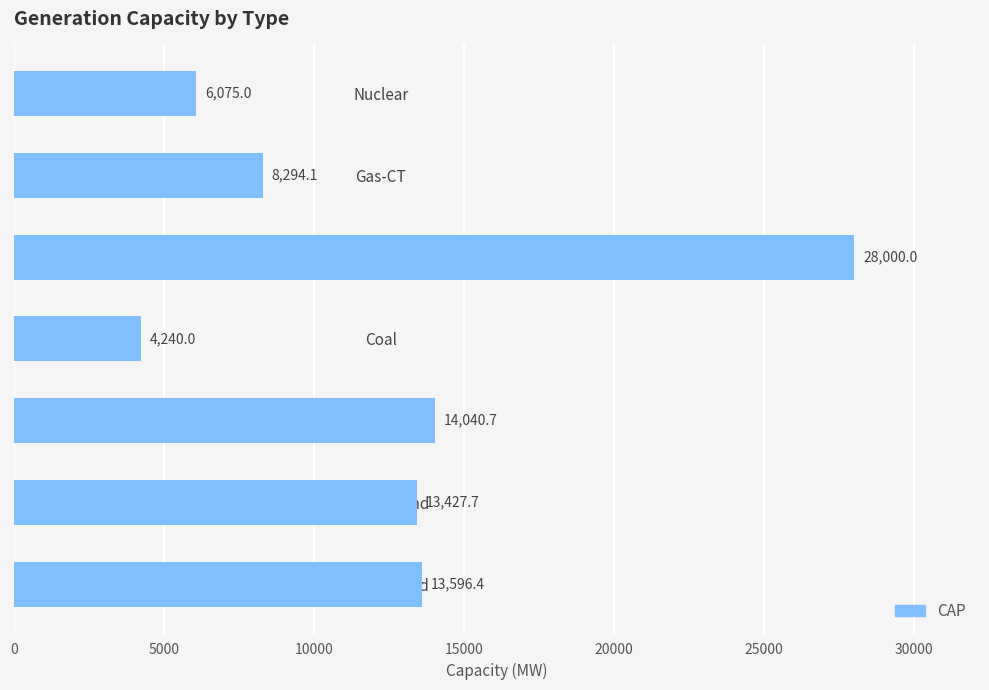

Count the number of data series in this chart.

1